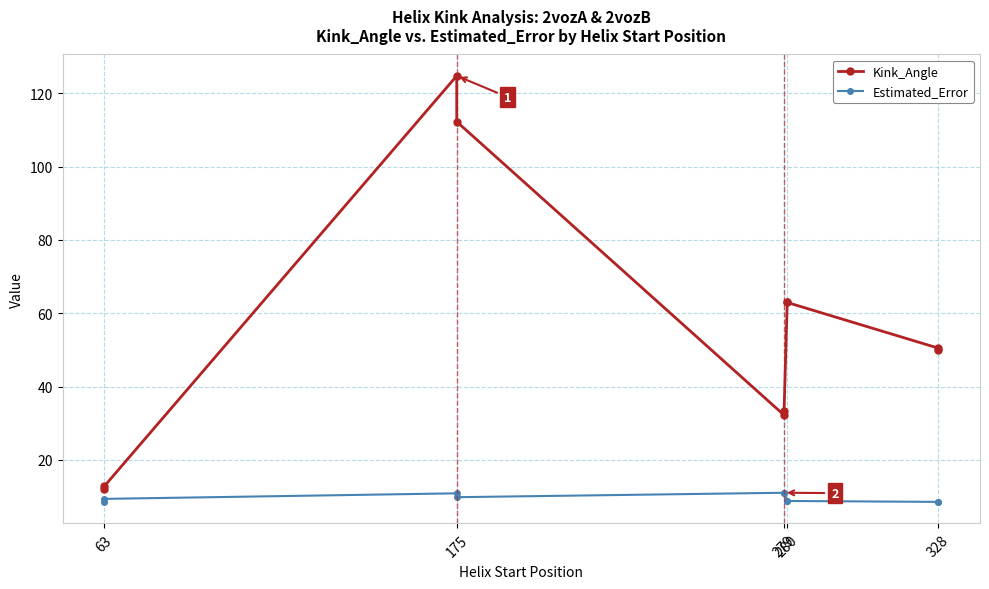

What is the smallest value displayed?

8.5